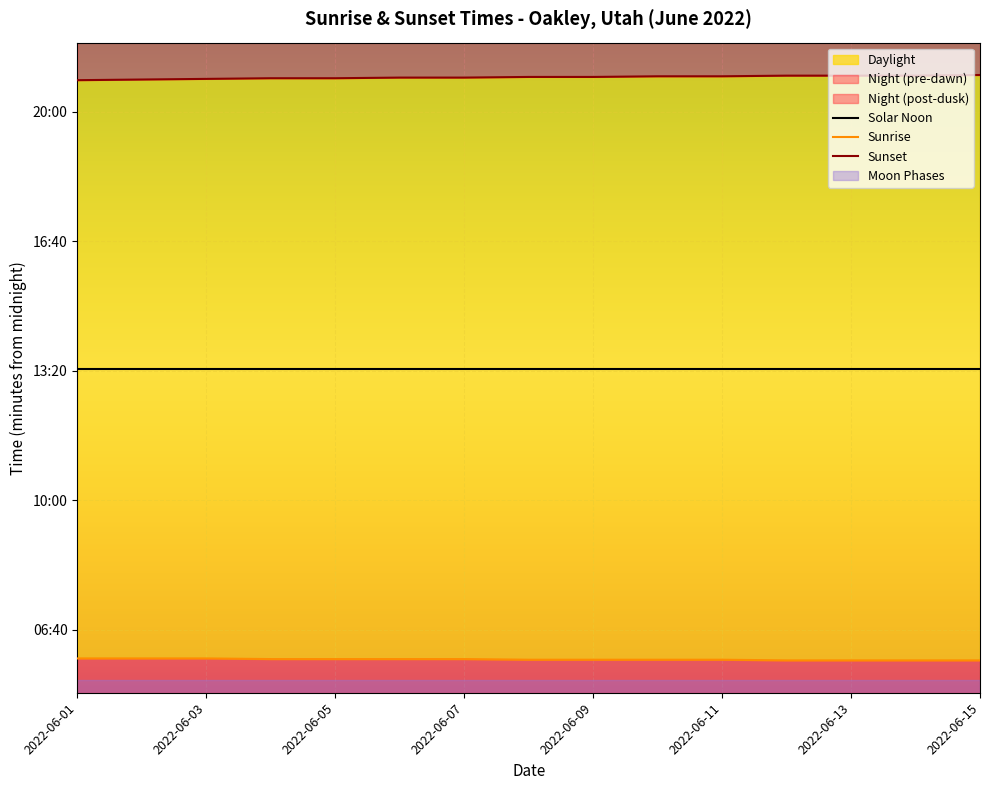

Rank the series by their average value, from highest to lowest.

Sunset, Solar Noon, Sunrise